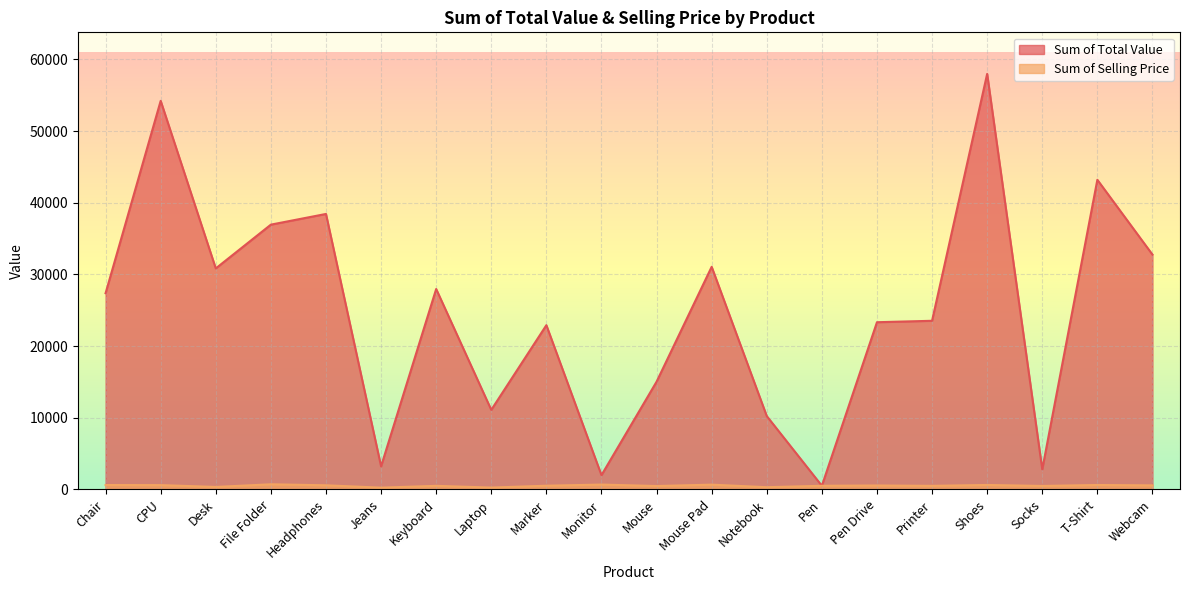

Rank the series at Laptop from highest to lowest value.

Sum of Total Value, Sum of Selling Price